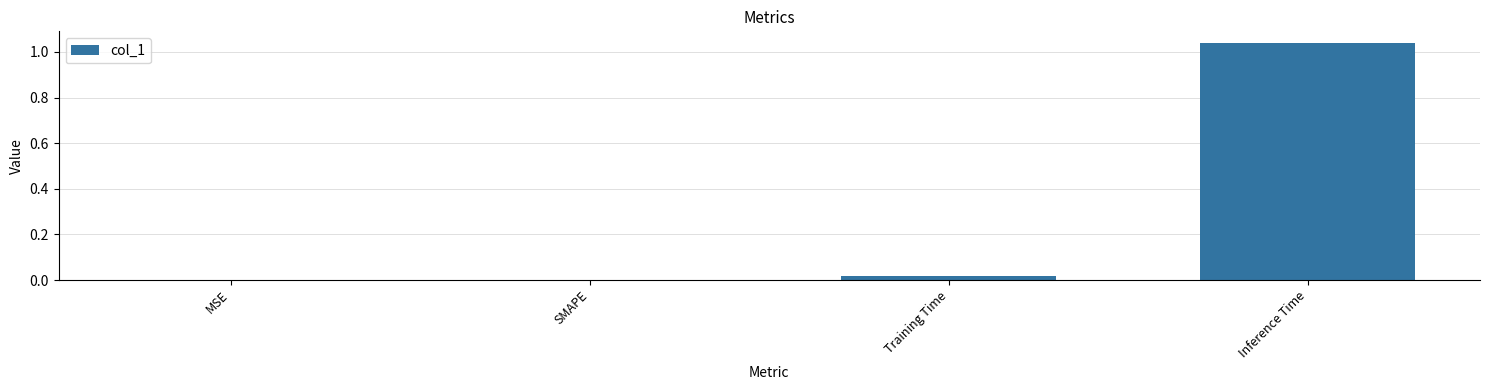

The value at Inference Time is 1.6. True or false?

False